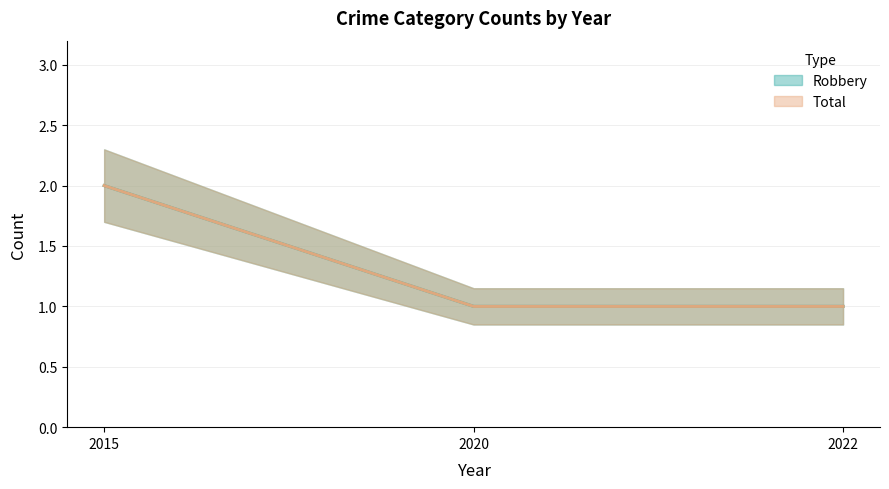

True or false: Total has a value of 1 at 2022.

True